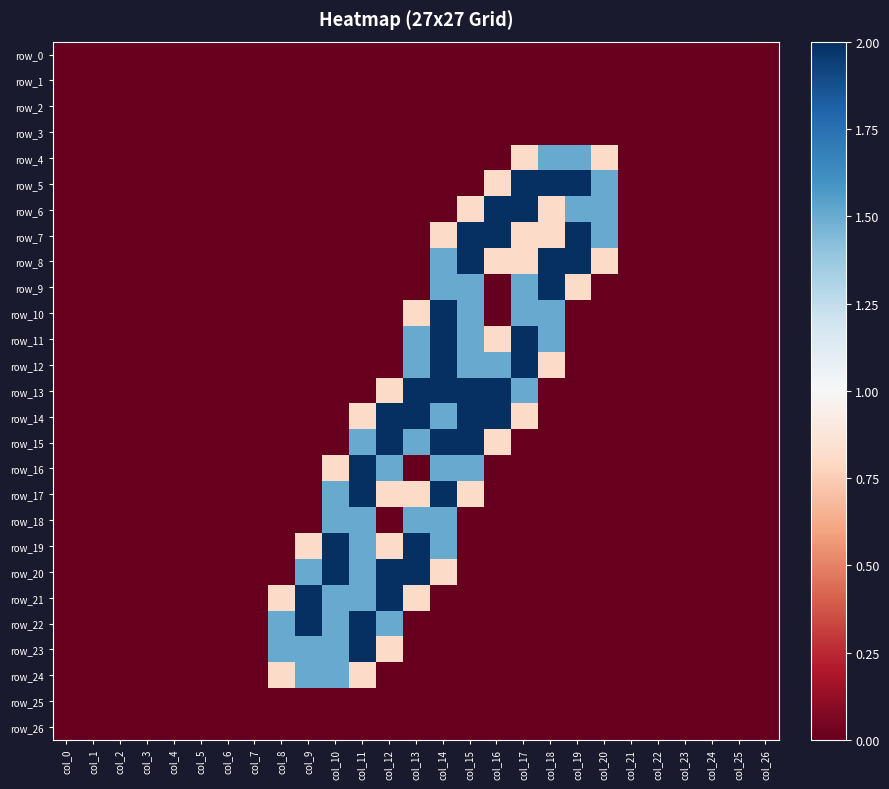

The value of row_17 at col_6 is 0.0. True or false?

True